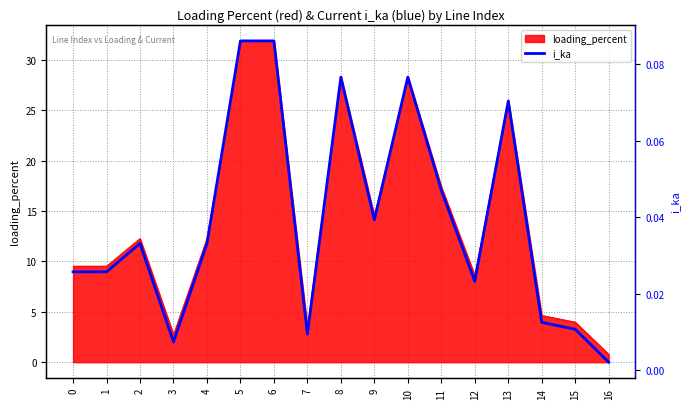

True or false: loading_percent has a value of 3.3 at 1.

False